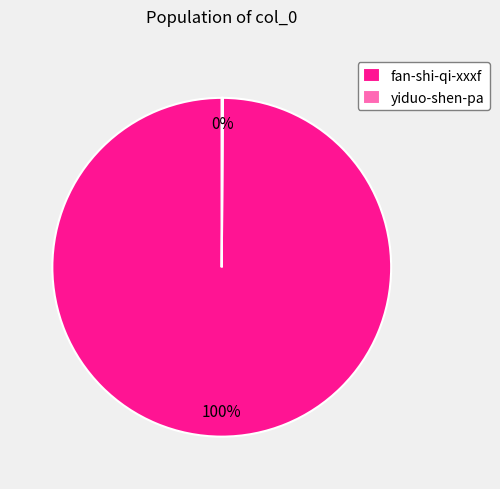

The fan-shi-qi-xxxf slice represents 100% of the pie. True or false?

True